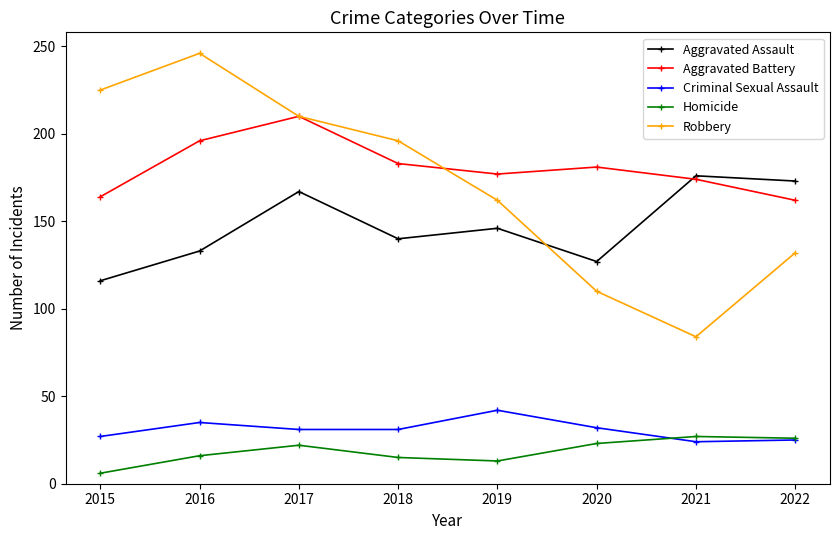

At how many categories does at least one series exceed 127?

8